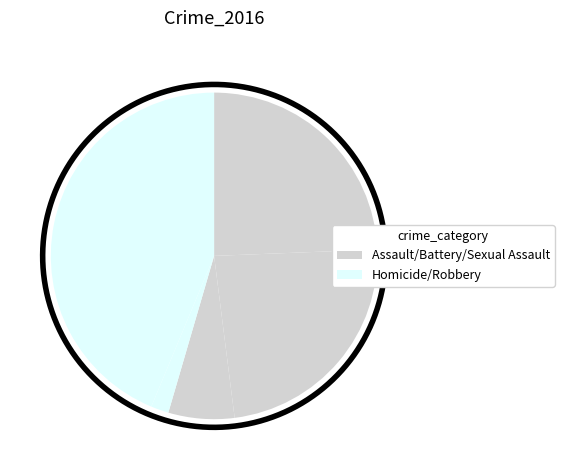

Count the number of slices in the pie.

5